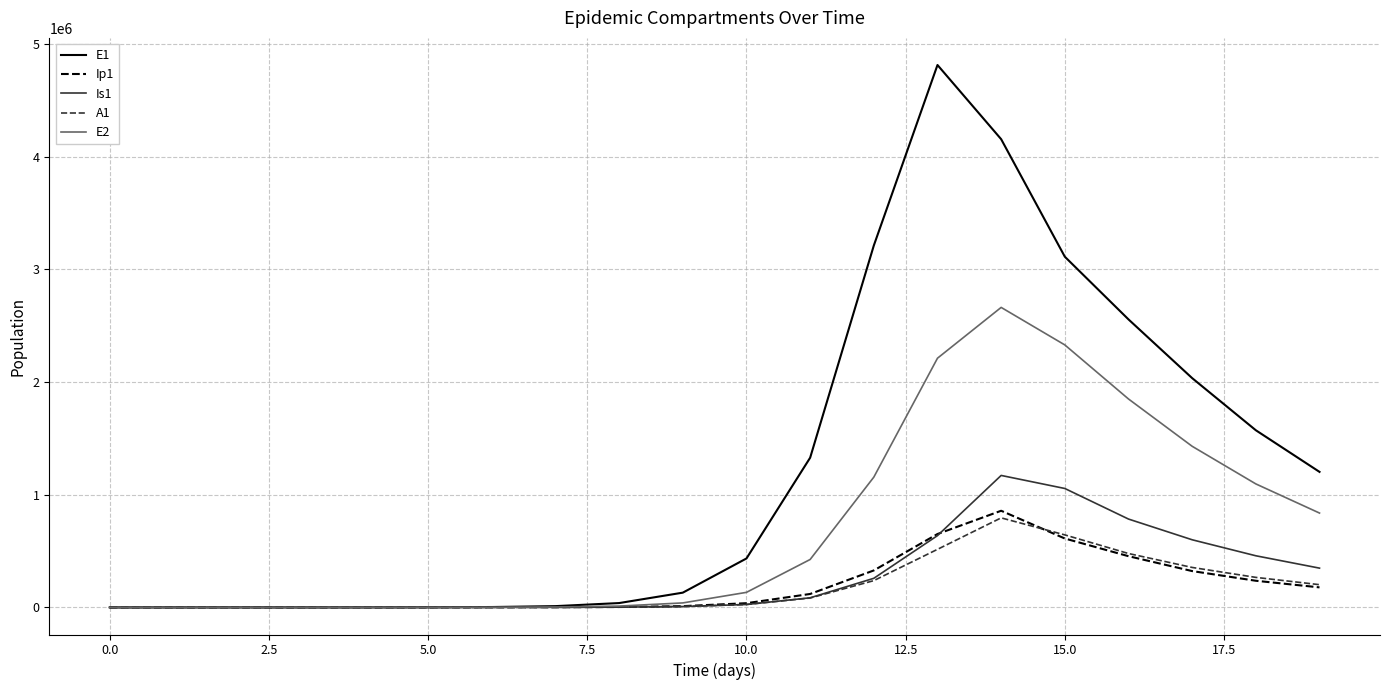

Which series has the largest range (max minus min)?

E1